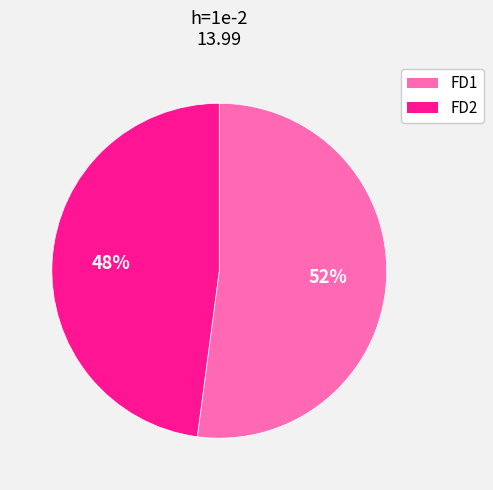

Which slice is the smallest?

FD2